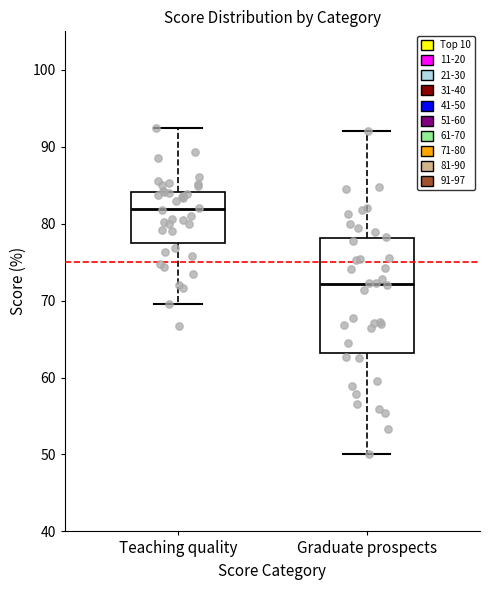

Comparing the boxes themselves (not the whiskers), which one is the tallest?

Graduate prospects